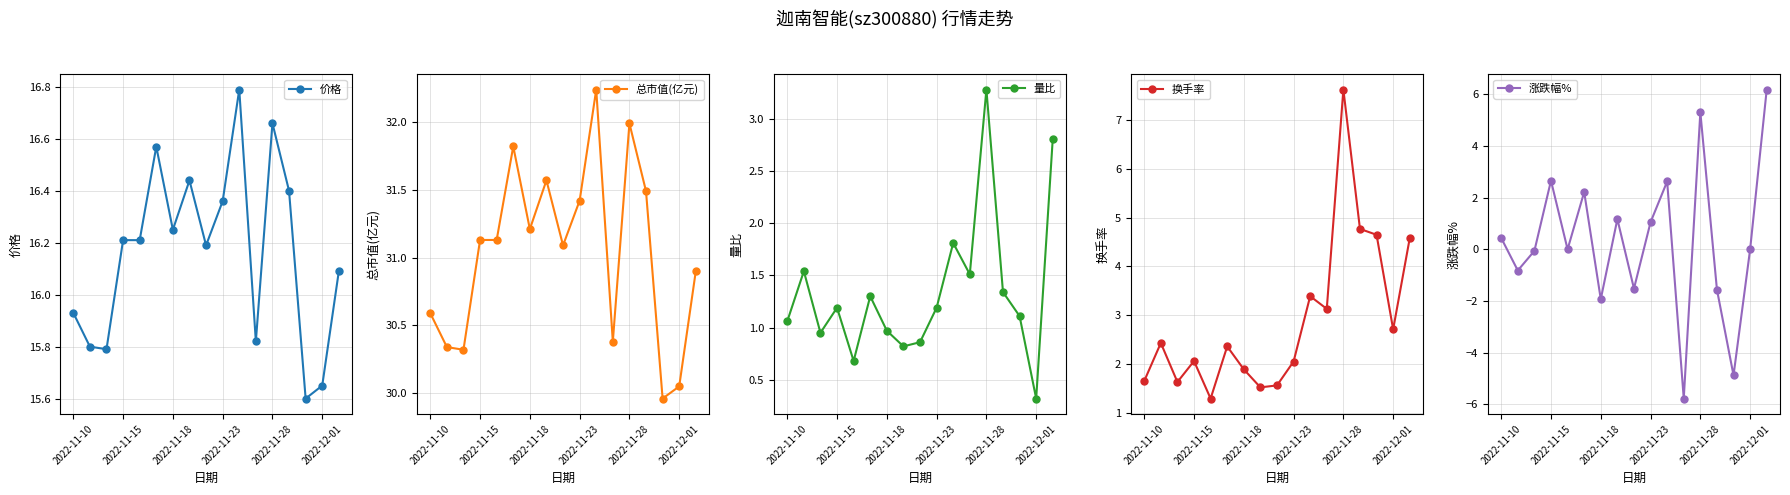

What is the highest value of the 价格 series?

16.8